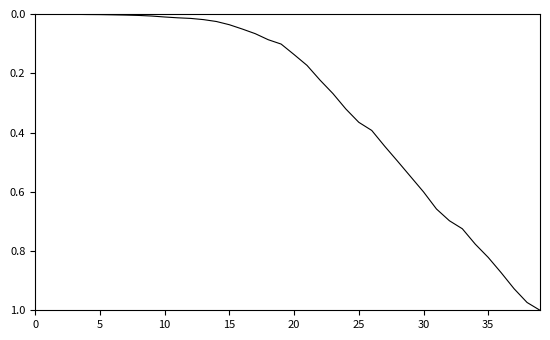

How many lines are shown in the chart?

1